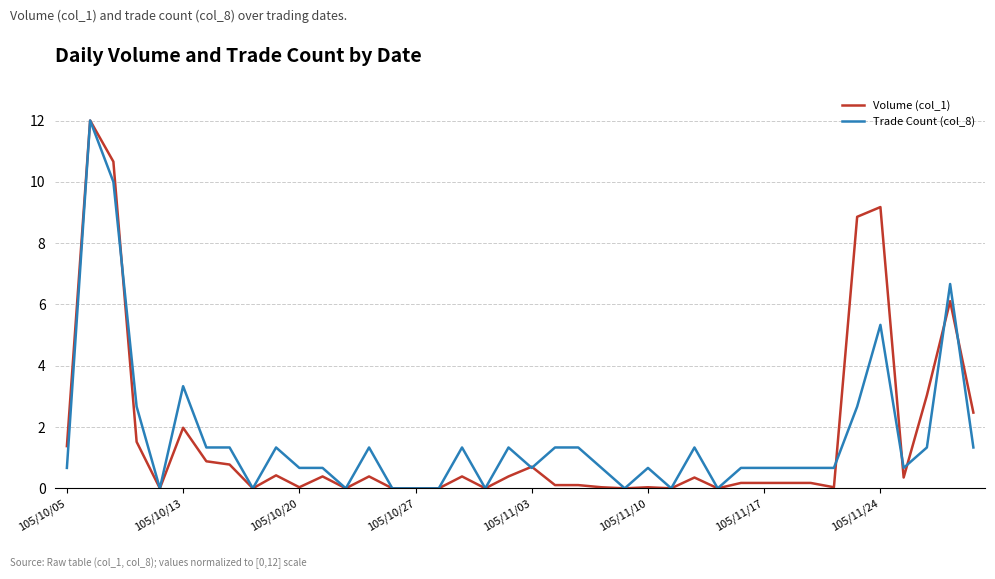

True or false: Volume (col_1) has more than 1 points higher than both neighbors.

True